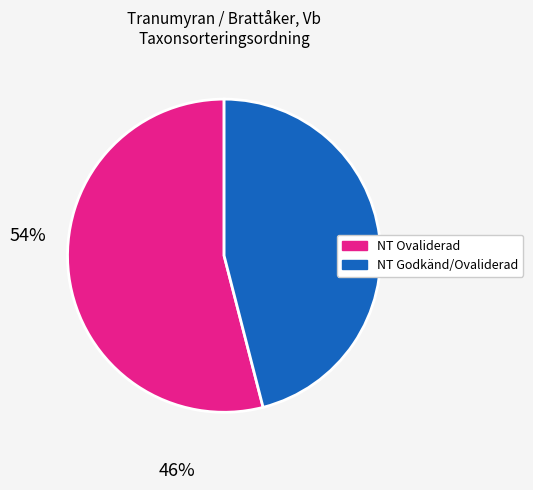

Is there any slice that represents more than half of the pie?

Yes